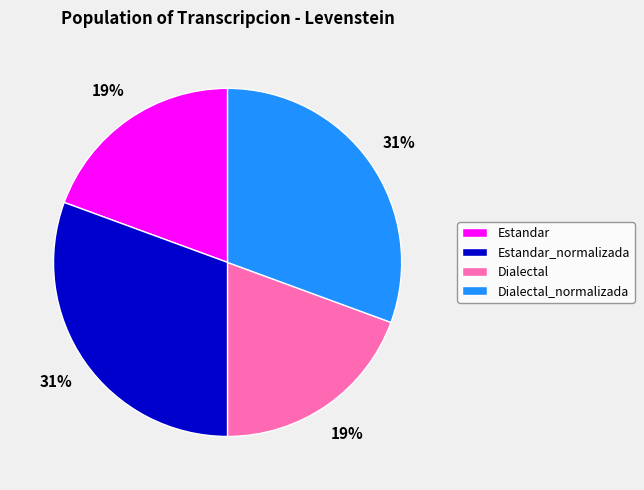

Is there a majority slice in this chart?

No